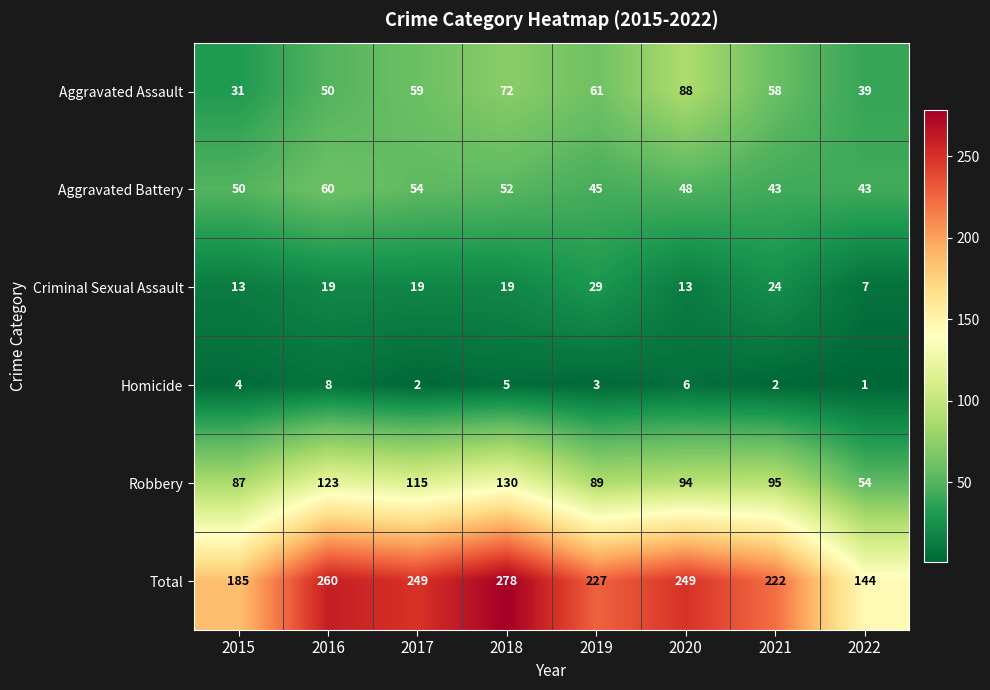

How many distinct data groups are displayed?

6